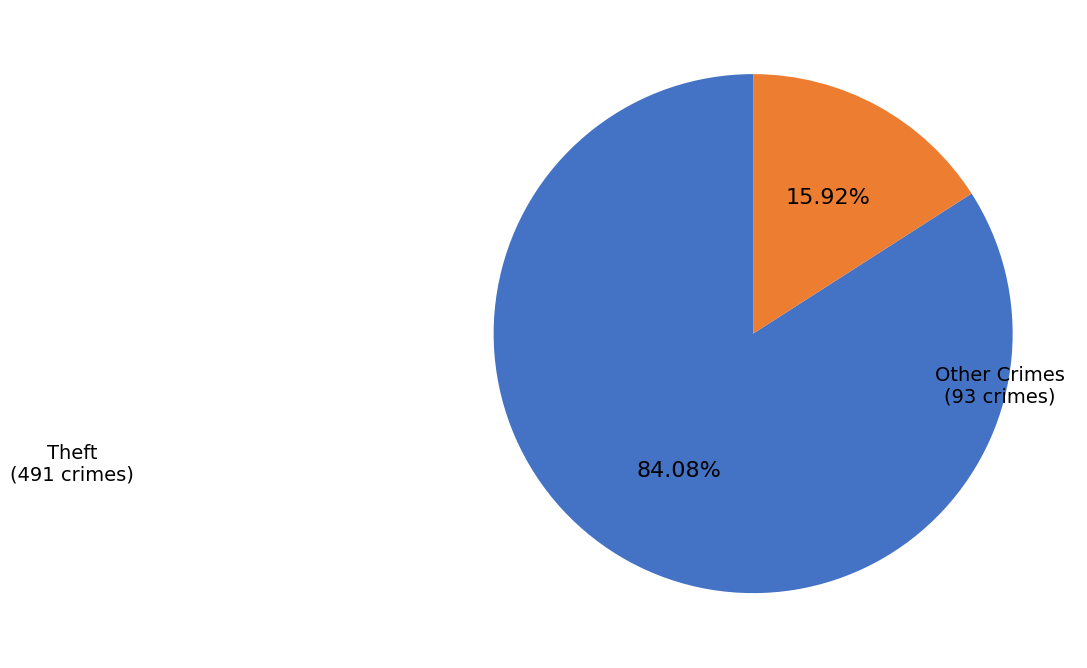

Which category accounts for the majority?

Theft